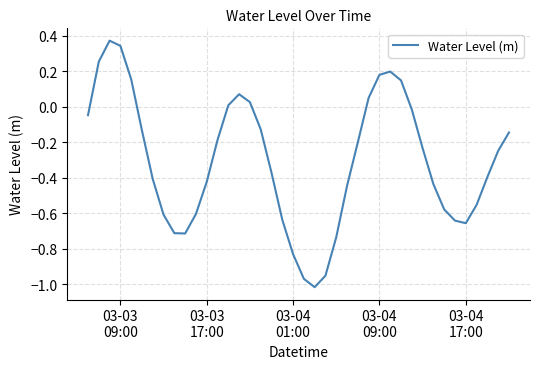

How many positive values are there?

11